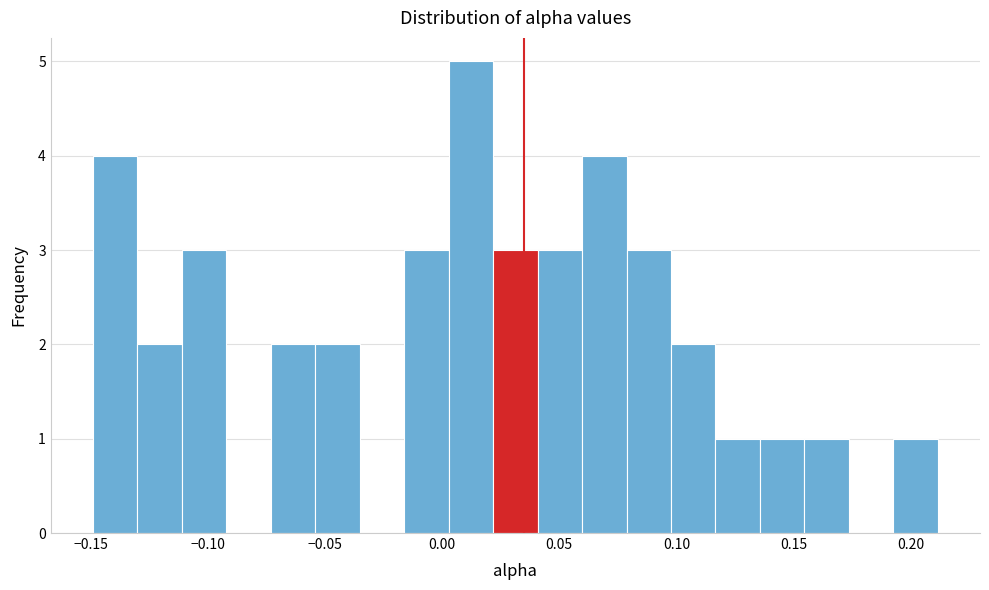

Around what value on the x-axis is the tallest bar? Give the approximate position of its centre, as read against the axis.

0.010